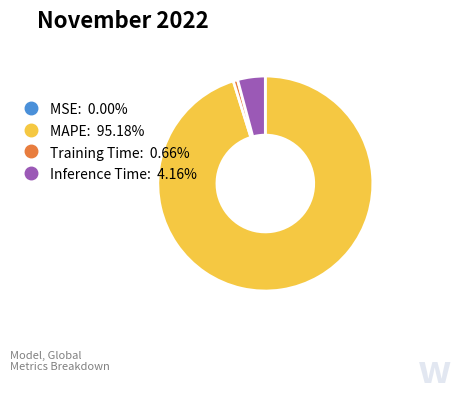

Is there a majority slice in this chart?

Yes